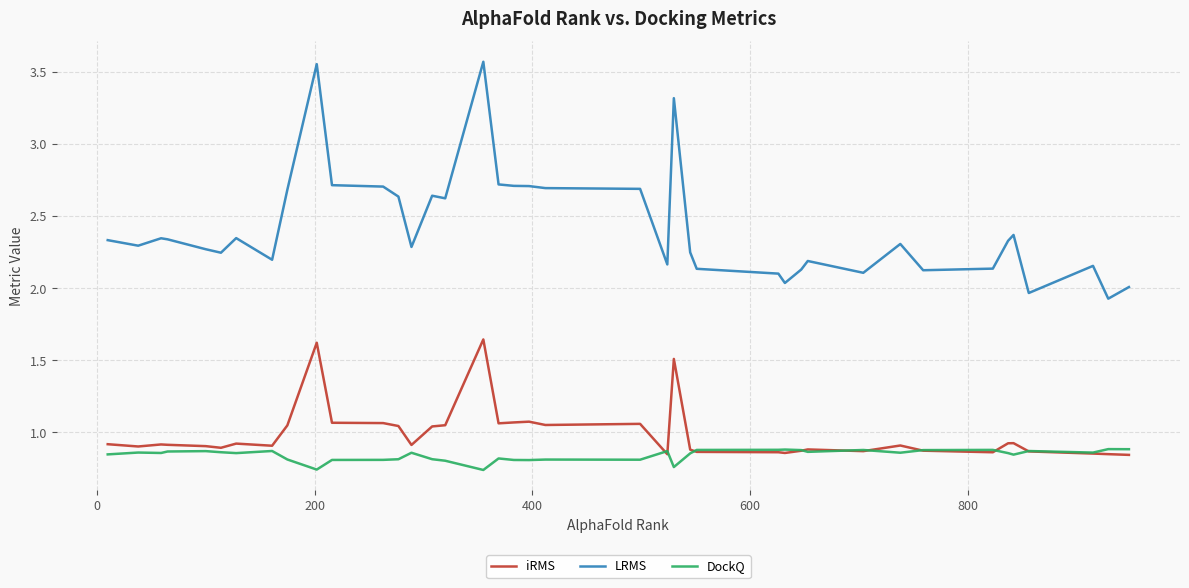

True or false: LRMS and DockQ intersect in this chart.

False